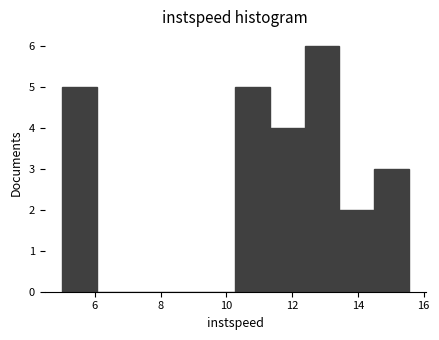

How tall is the bar that spans 13.4 to 14.4 on the x-axis? Neither the bar edges nor the heights are printed on the chart, so give them approximately, as read against the axes.

2